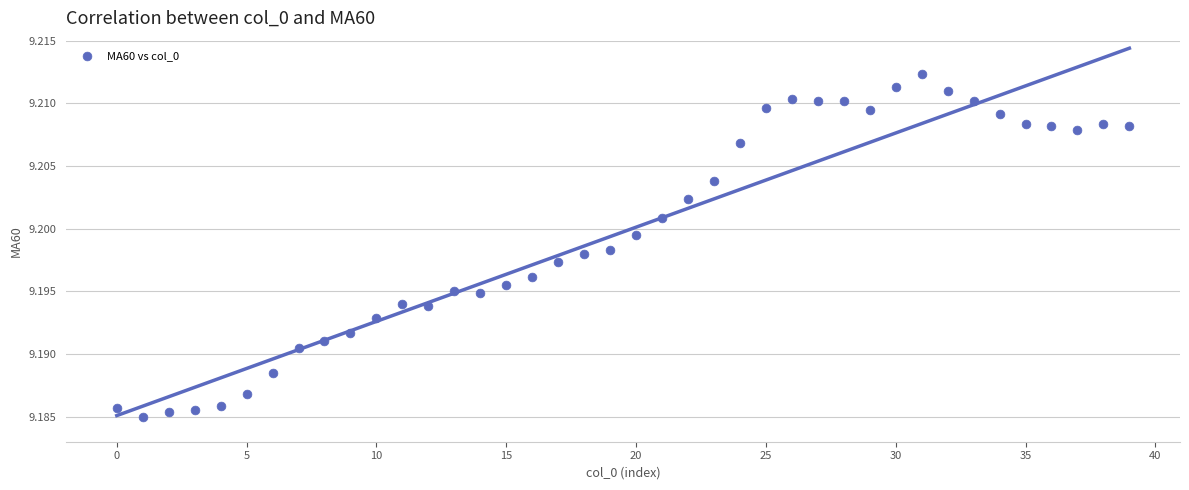

How many data points are displayed?

40